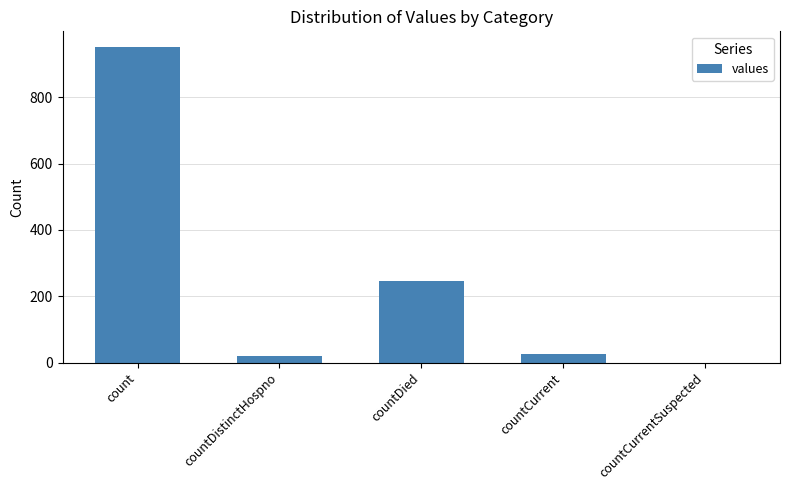

At which category does the chart reach its peak across all series?

count